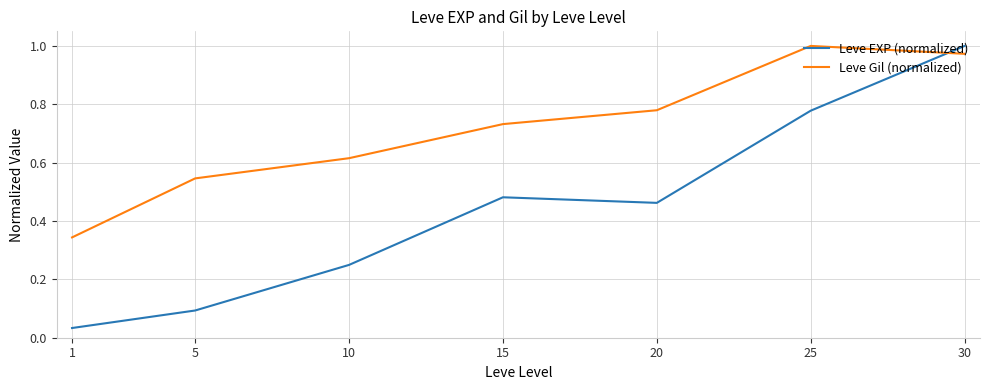

How many lines are shown in the chart?

2